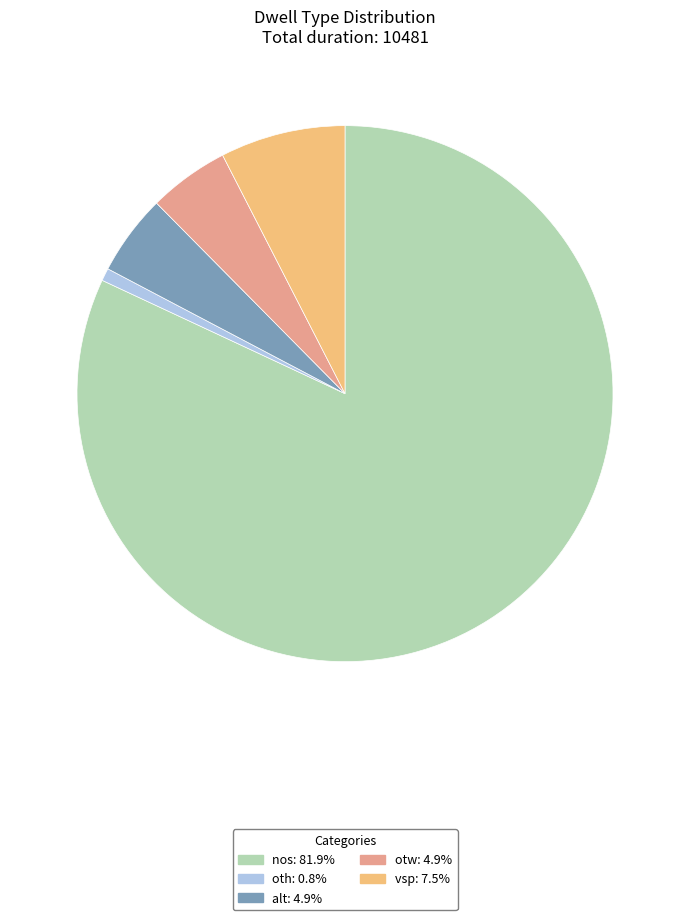

Is the sum of oth and vsp greater than half?

No